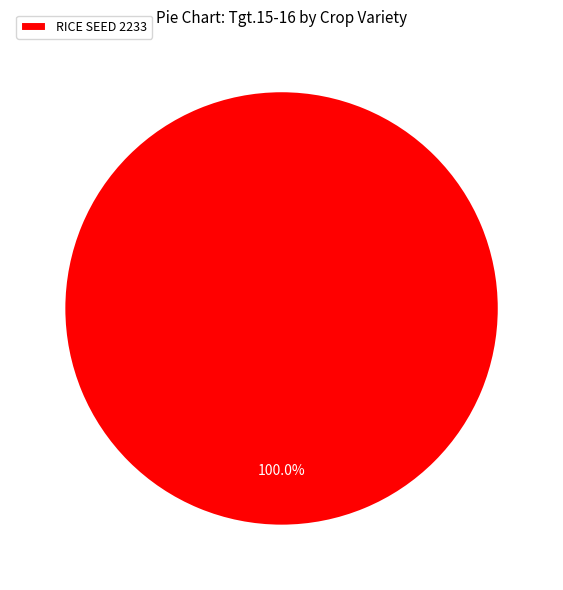

Rank the categories by value from highest to lowest.

RICE SEED 2233